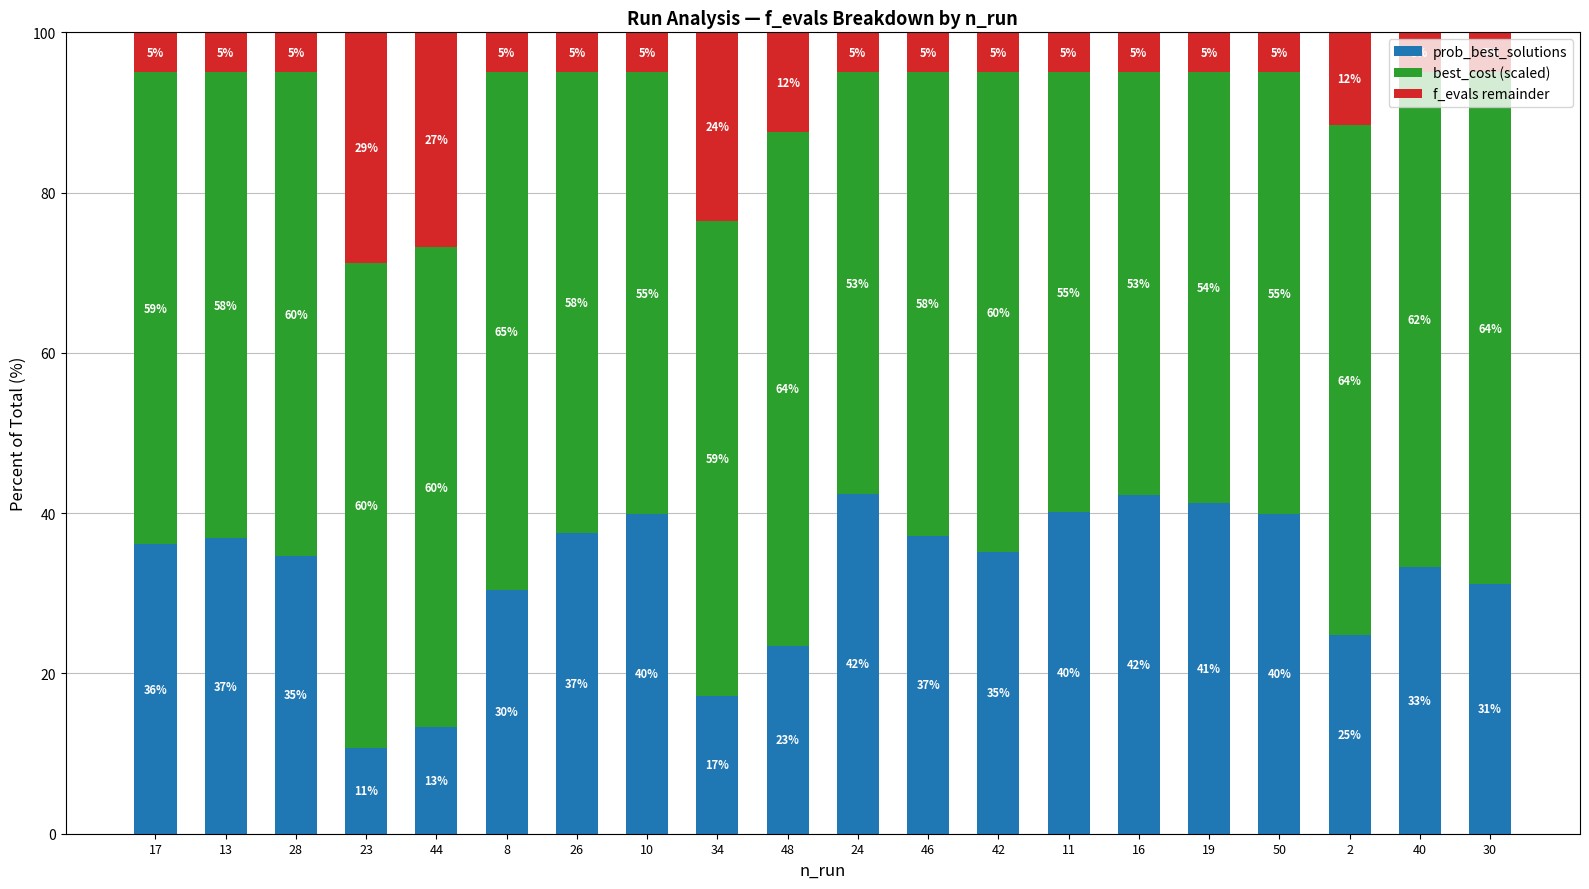

At which label does prob_best_solutions reach its minimum?

23